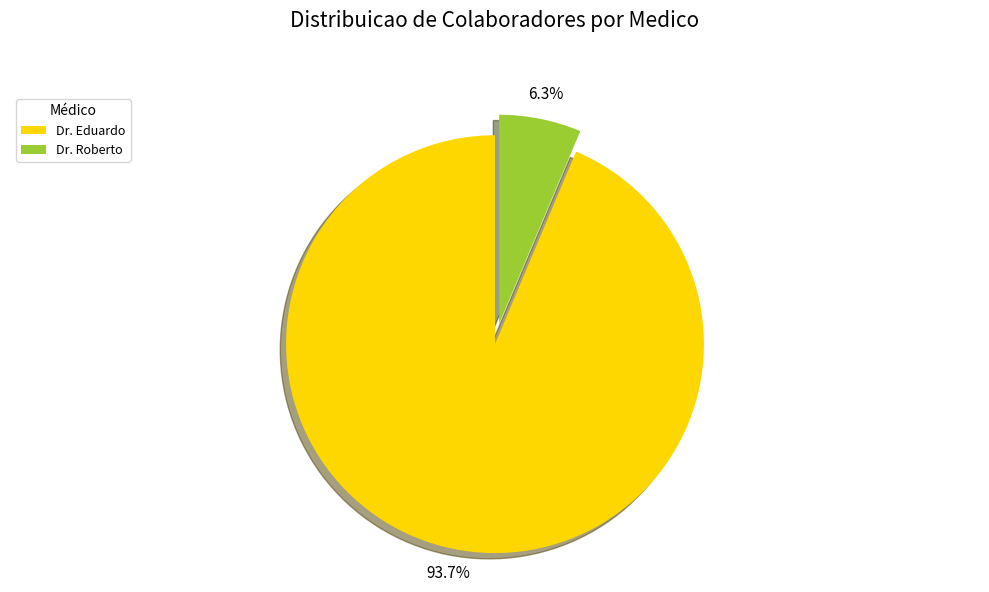

To the nearest percent, what percentage of the pie is Dr. Roberto?

6%